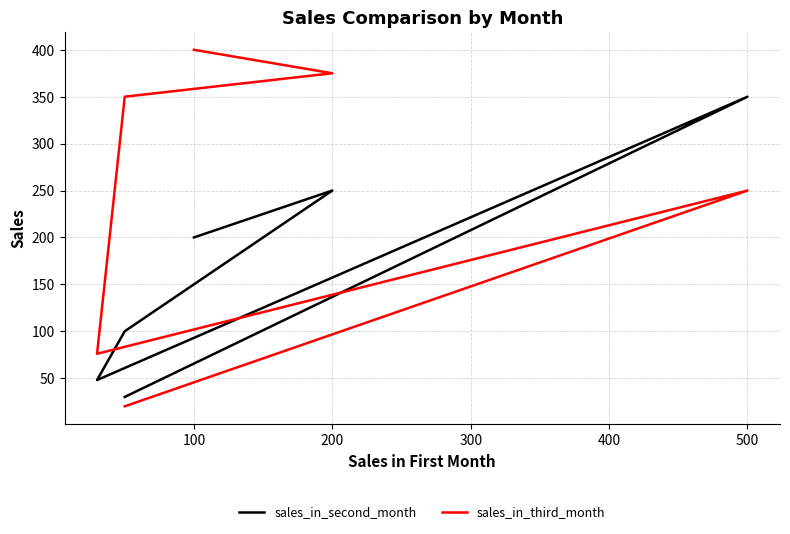

The value of sales_in_third_month at 400 is 83. True or false?

False